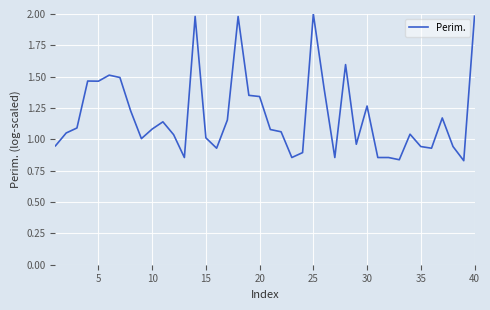

How many distinct data groups are displayed?

1